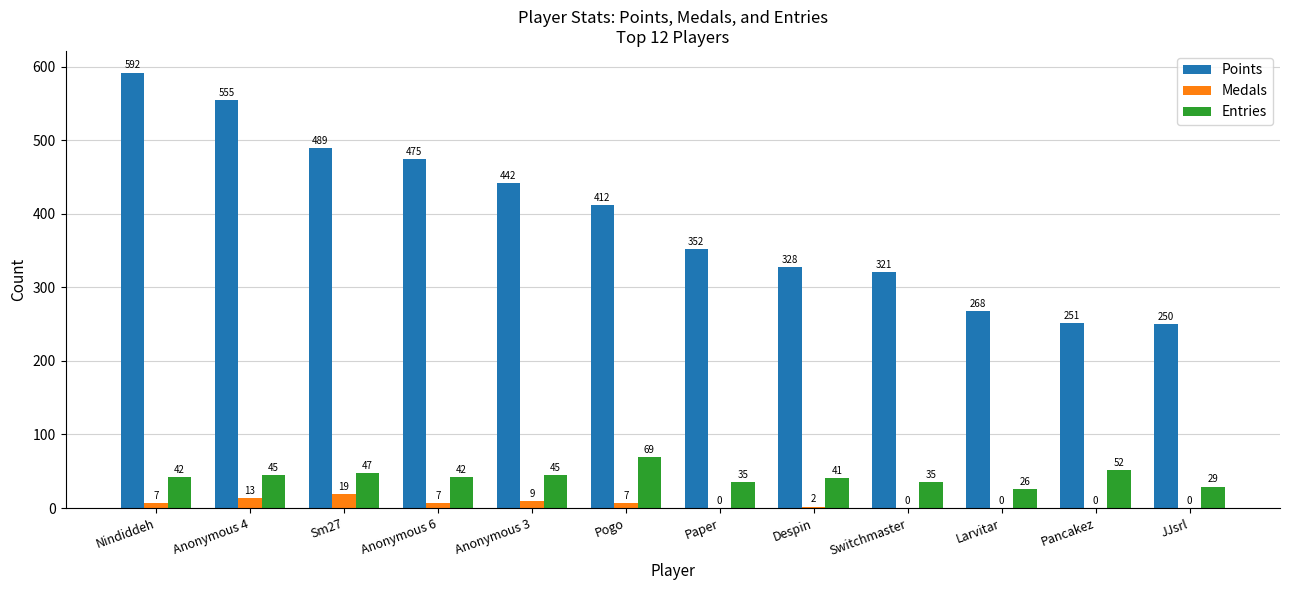

Read the Entries value at Sm27.

47